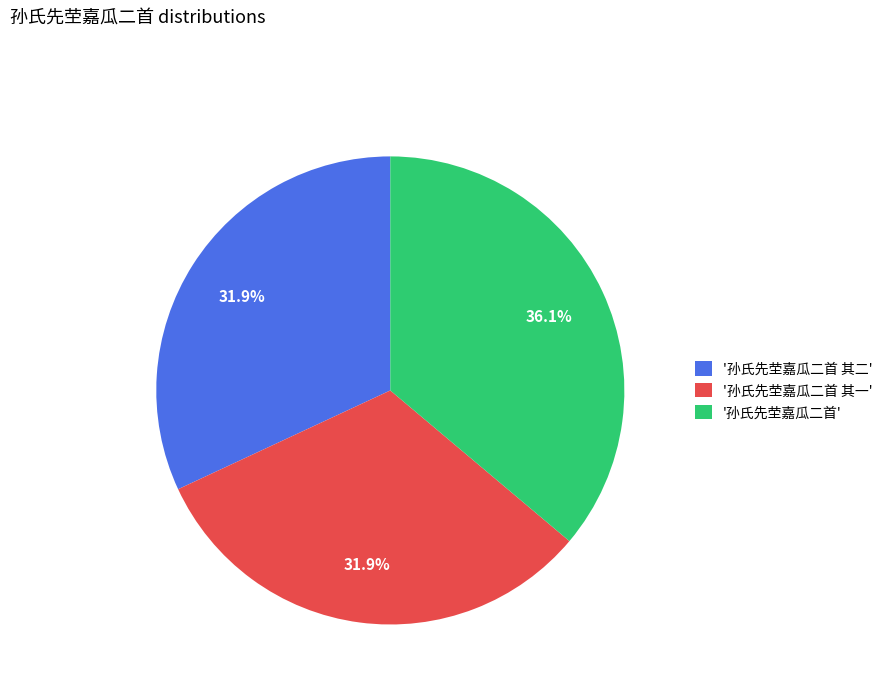

What is the ratio of the value at '孙氏先茔嘉瓜二首 其二' to the value at '孙氏先茔嘉瓜二首'?

0.9